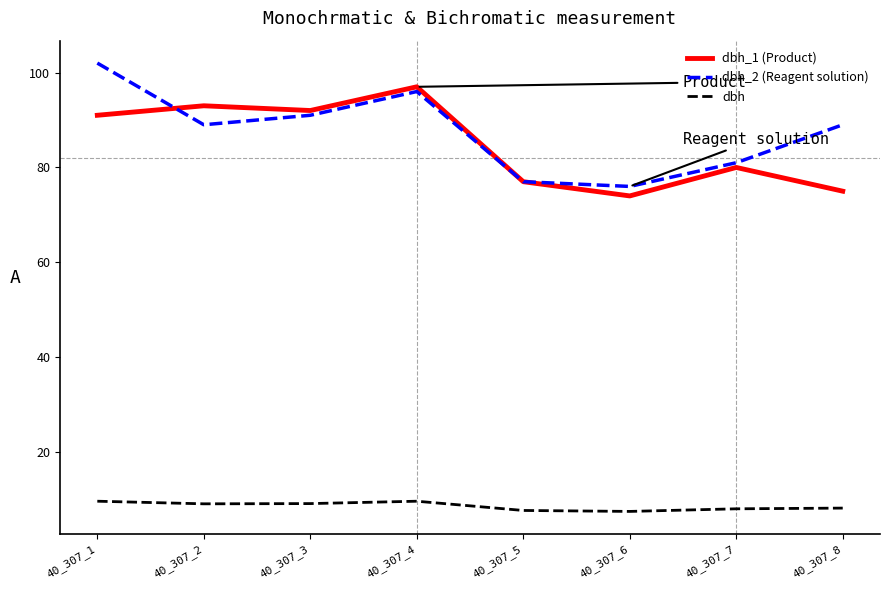

What is the spread (max minus min) of values at 40_307_2?

83.9